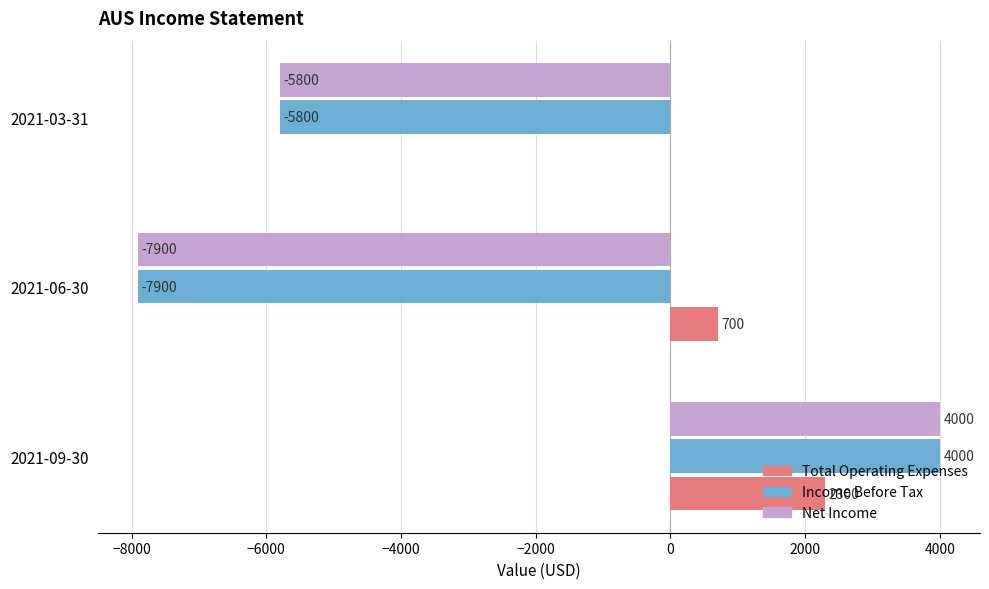

What is the total value across all series at 2021-09-30?

10300